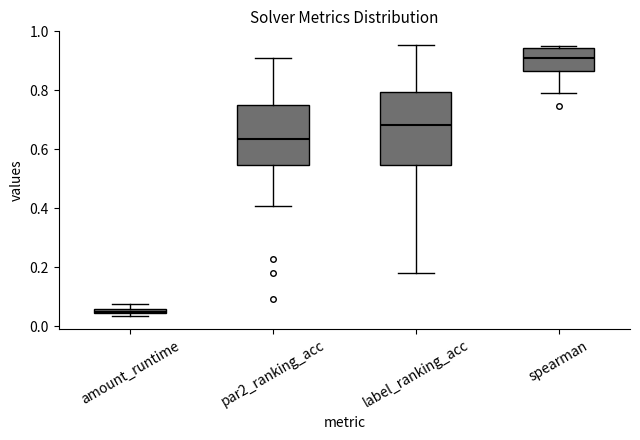

Which box's median line is the lowest?

amount_runtime